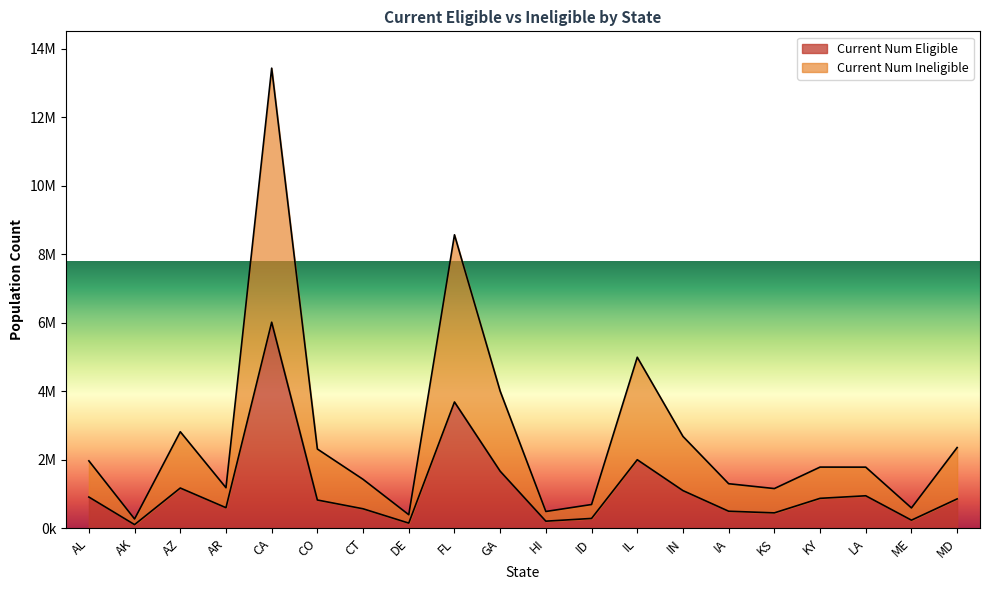

At which category is the sum across all series the highest?

CA